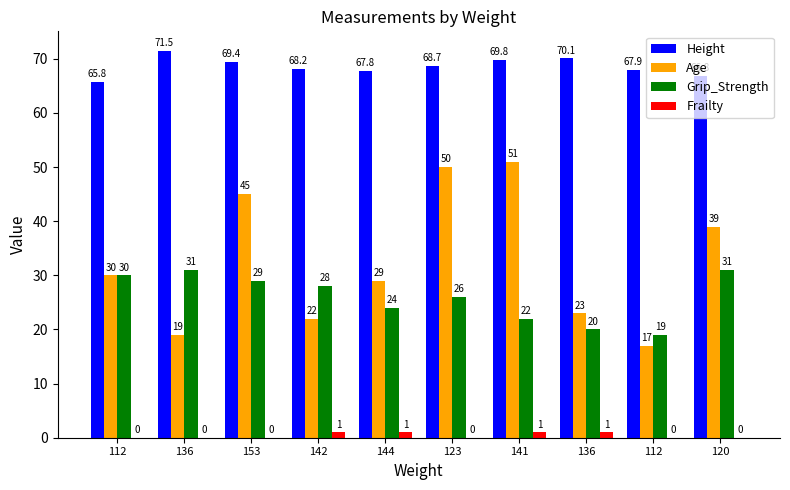

What is the value of the Frailty bar at the 7th from the left?

1.0